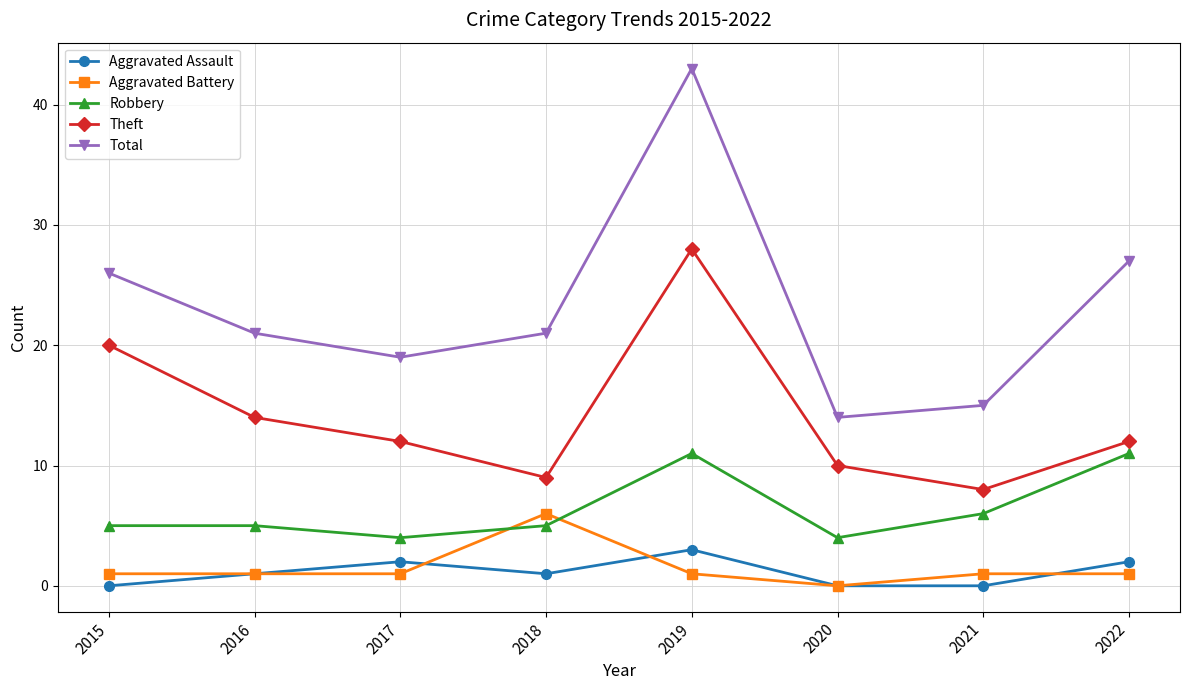

True or false: Theft and Aggravated Assault intersect in this chart.

False